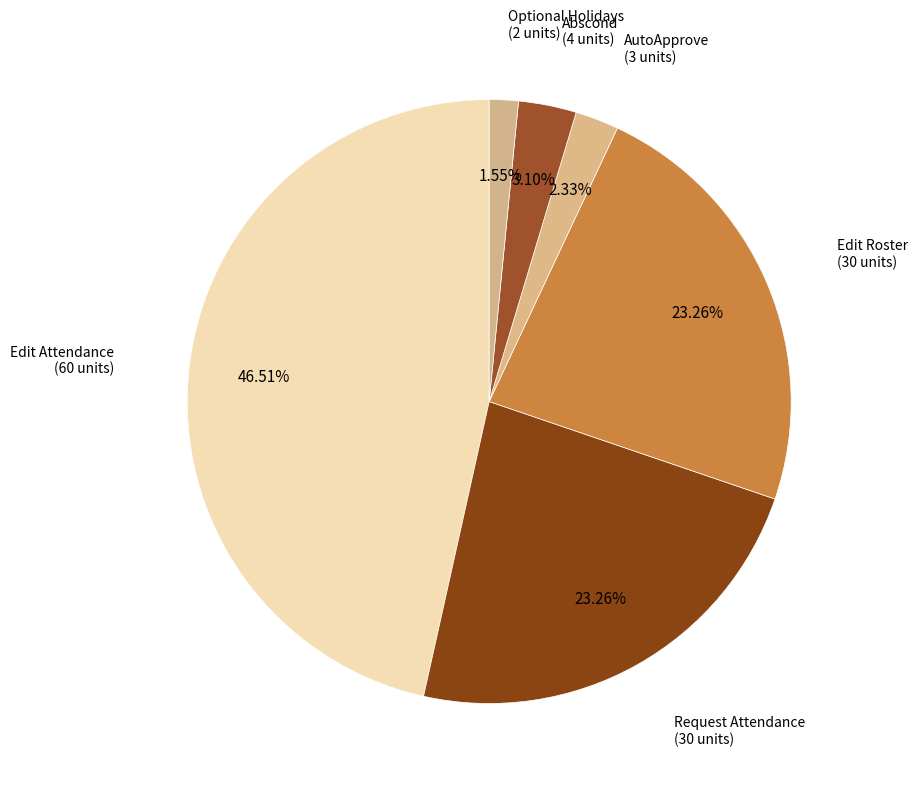

How many slices are in this pie chart?

6